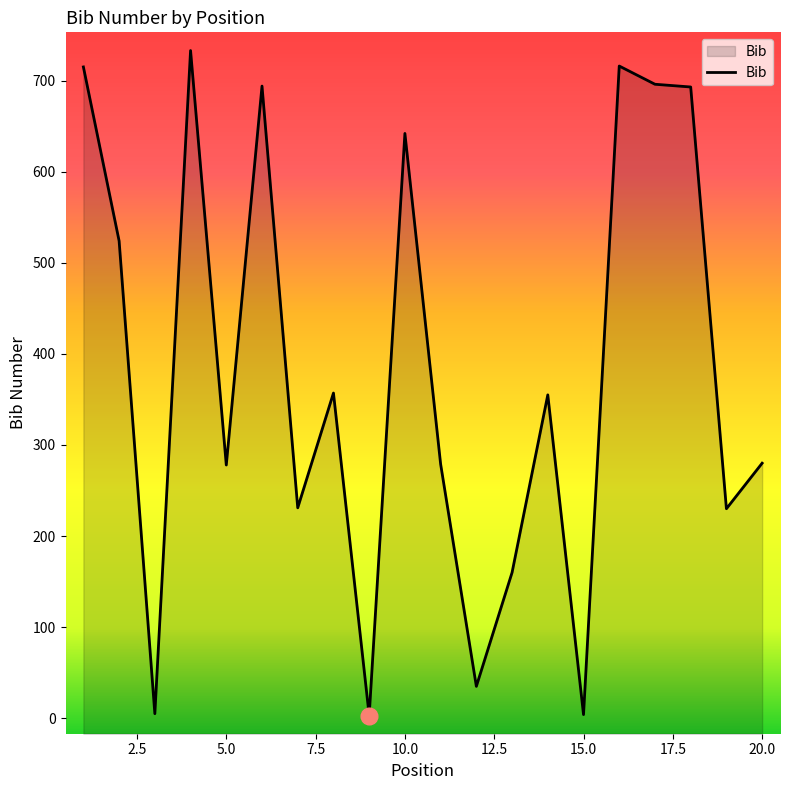

Does the chart display data point markers on the line(s)?

No